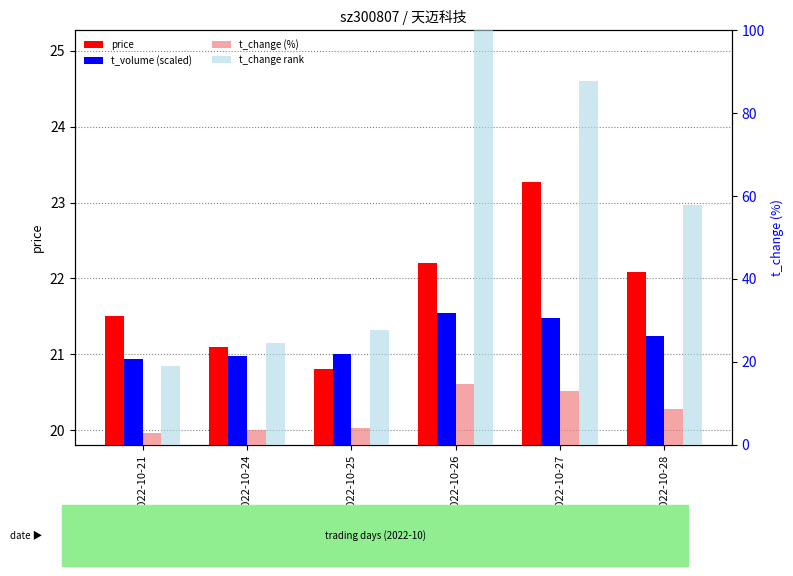

Rank the categories by price value from lowest to highest.

2022-10-25, 2022-10-24, 2022-10-21, 2022-10-28, 2022-10-26, 2022-10-27